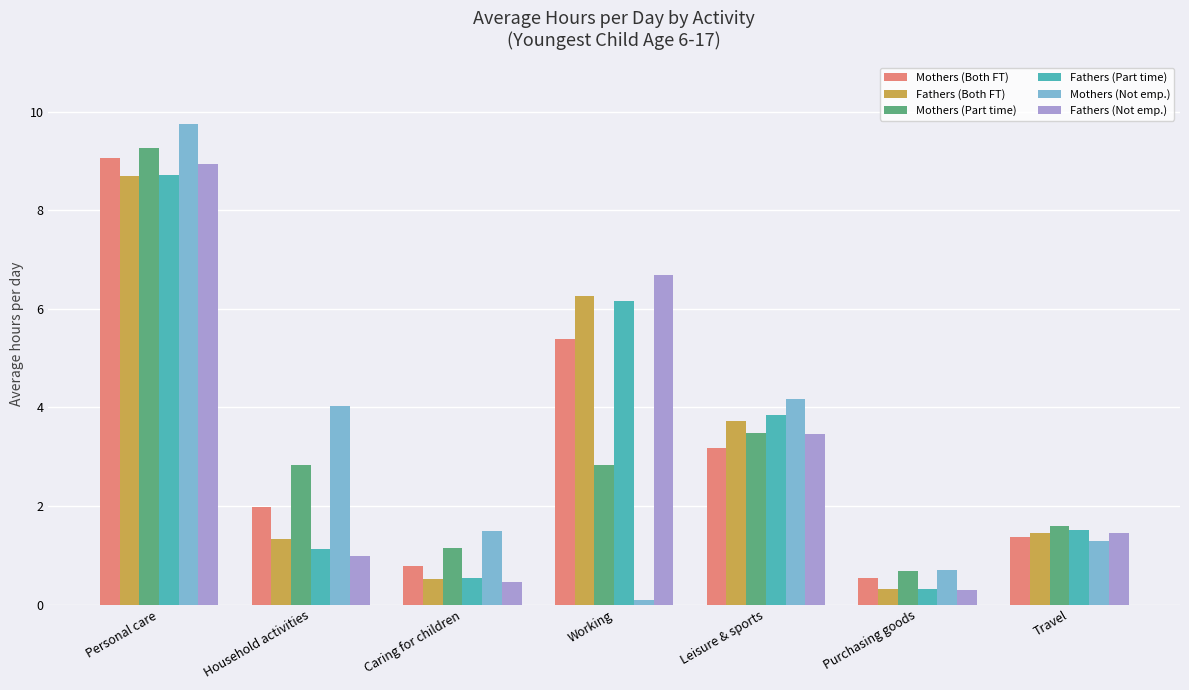

What value does the Fathers (Not emp.) series have at Working?

6.7